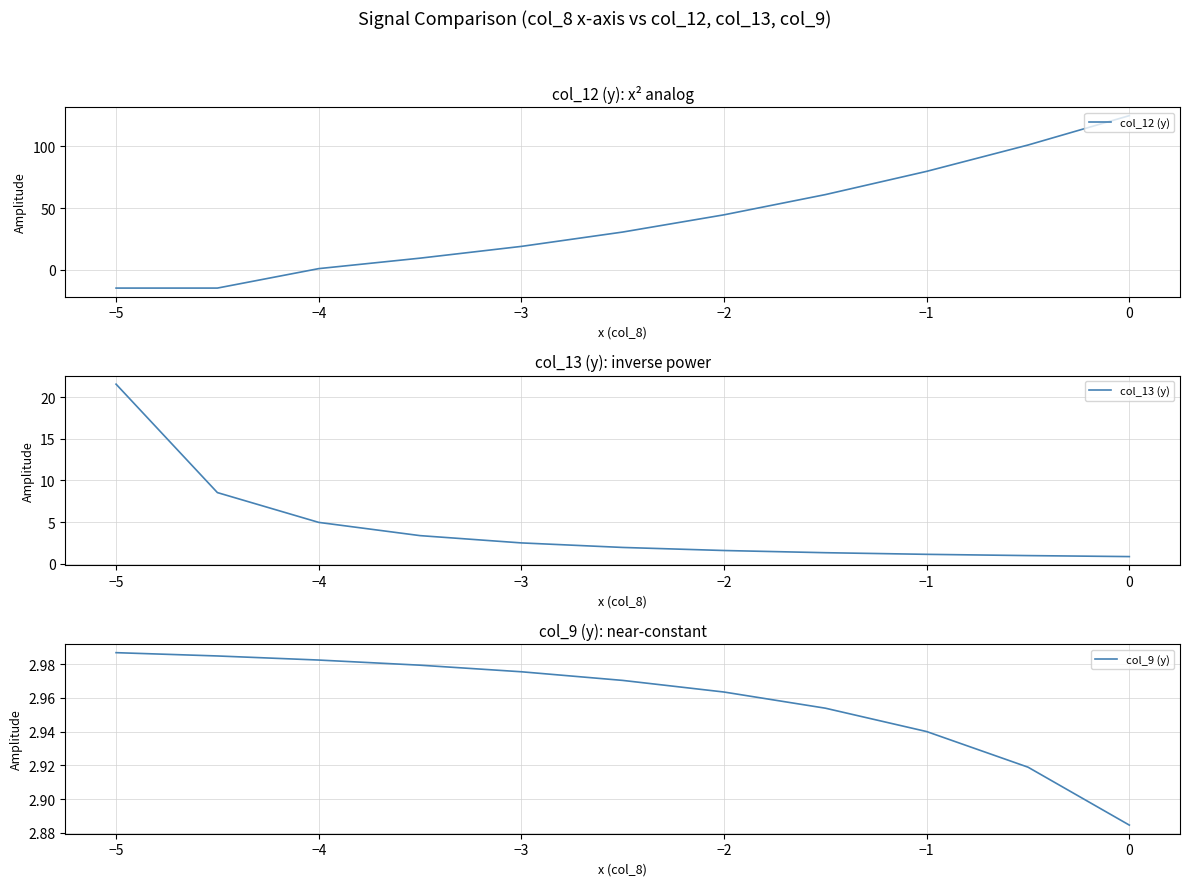

The value of col_12 (y) at −5 is -14.8. True or false?

True